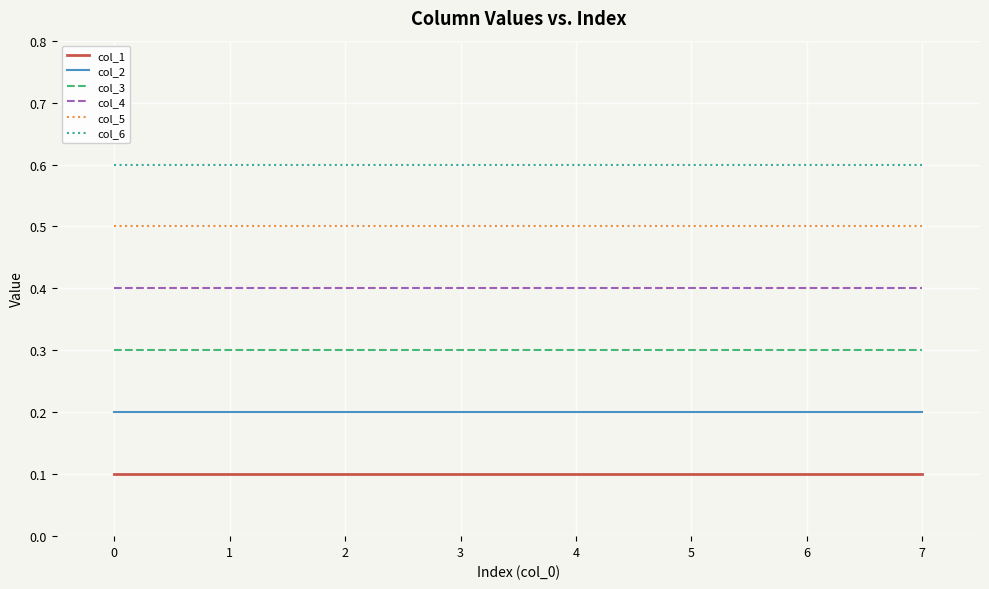

Is this an area chart (filled region under the line)?

No